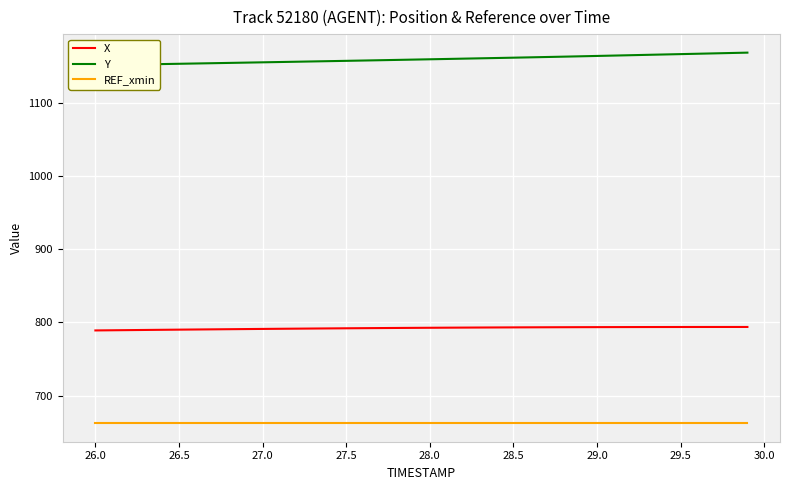

Rank the series by their maximum value, from lowest to highest.

REF_xmin, X, Y